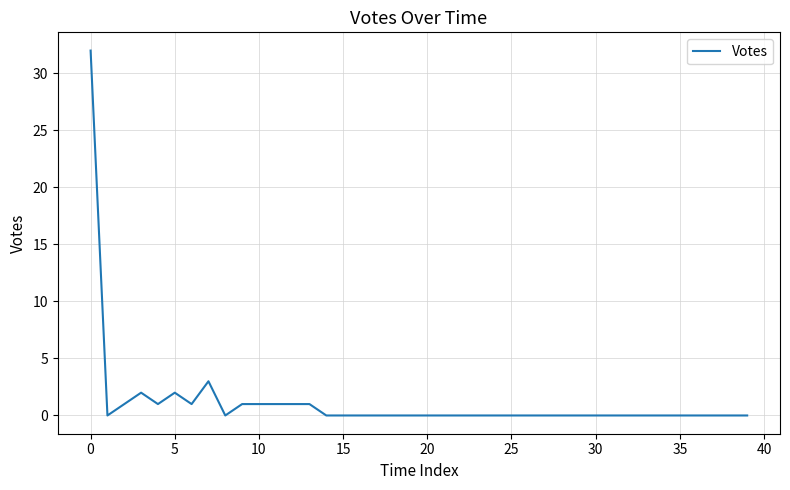

Count the number of data series in this chart.

1